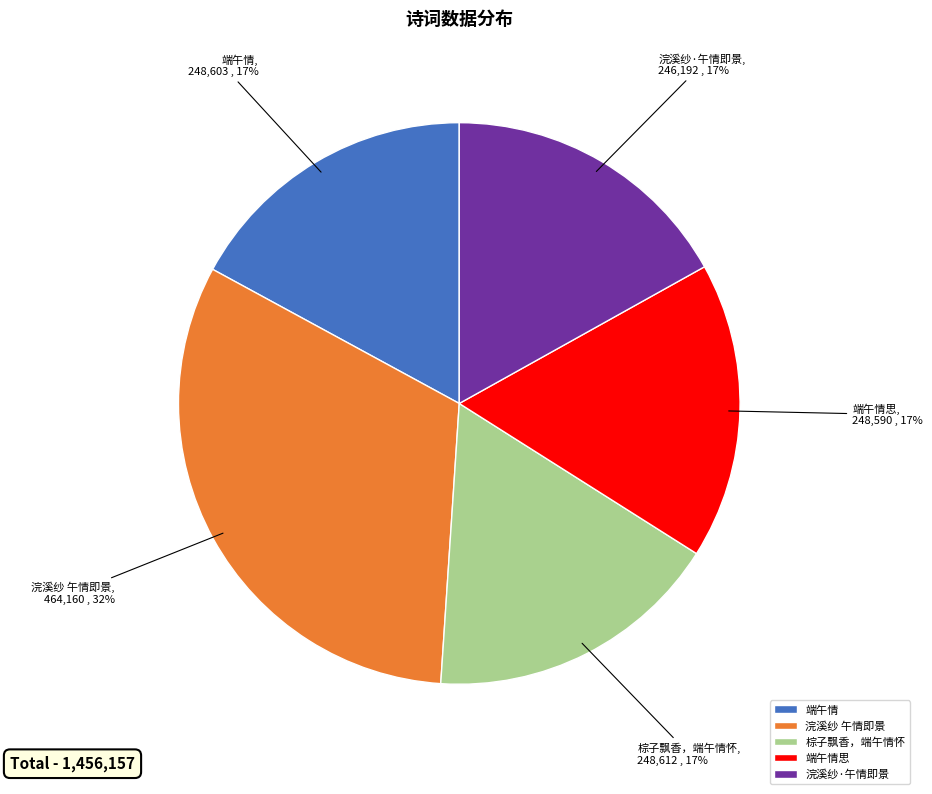

To the nearest percent, what portion does 浣溪纱 午情即景 represent?

32%